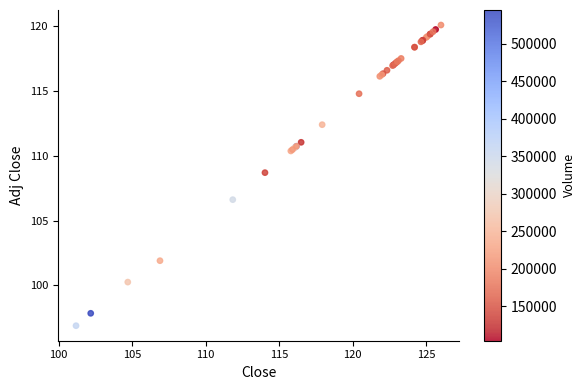

What Y value in the scatter plot is closest to 108?

108.7